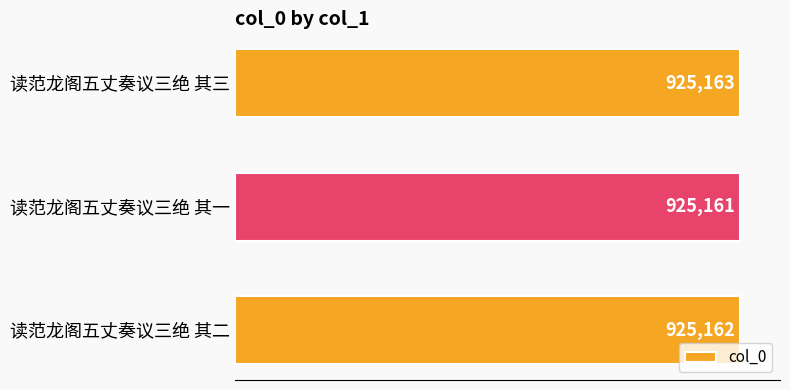

What is the maximum value shown in the chart?

925163